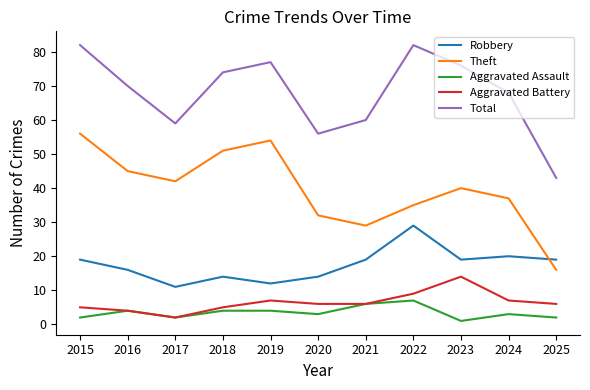

Does the chart have visible grid lines?

No